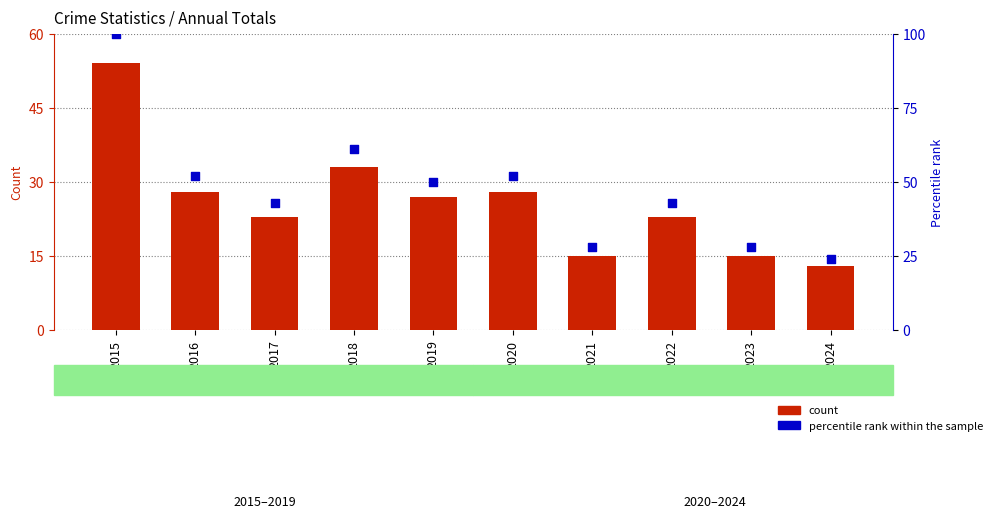

At how many categories does at least one series exceed 49?

5